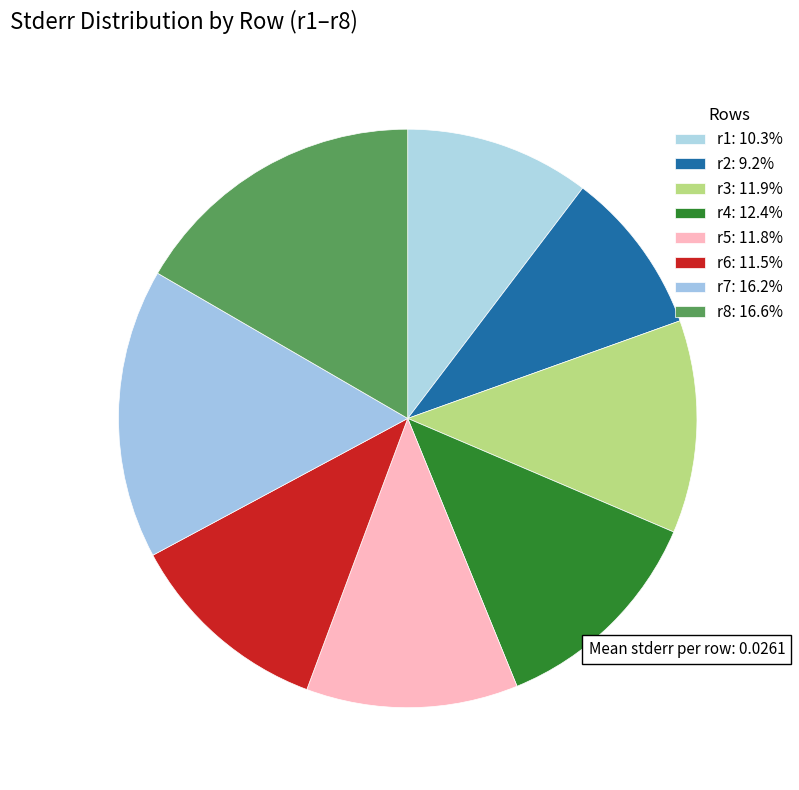

Count the number of slices in the pie.

8